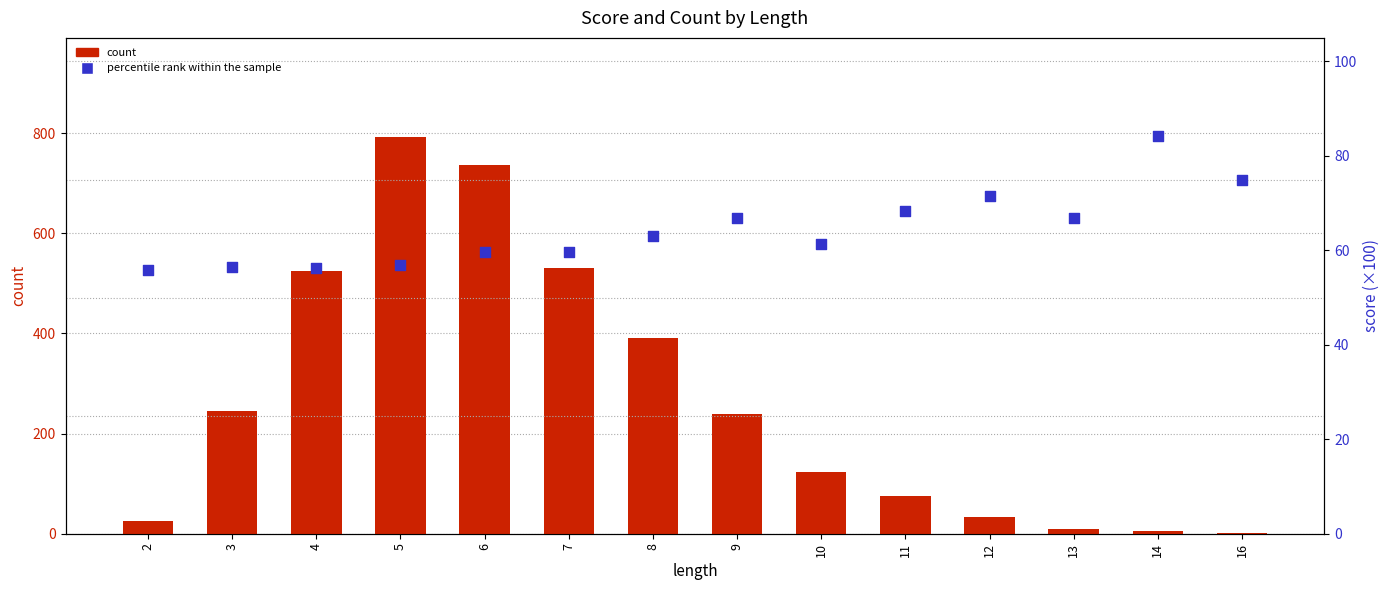

What is the total value across all series at 14?

89.2